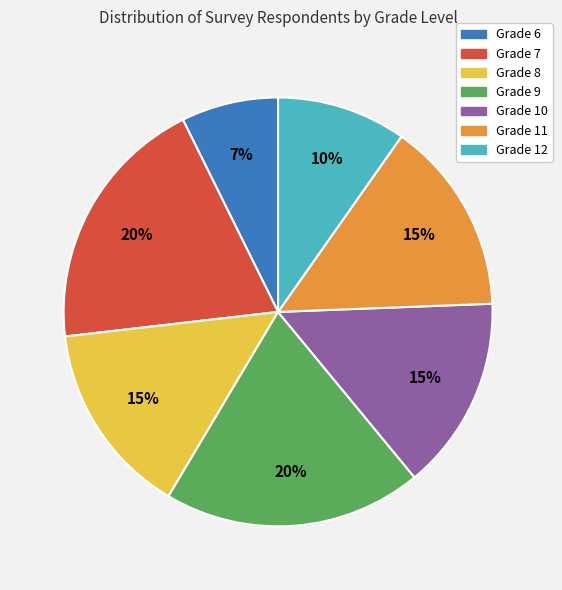

Which slice is the smallest?

Grade 6